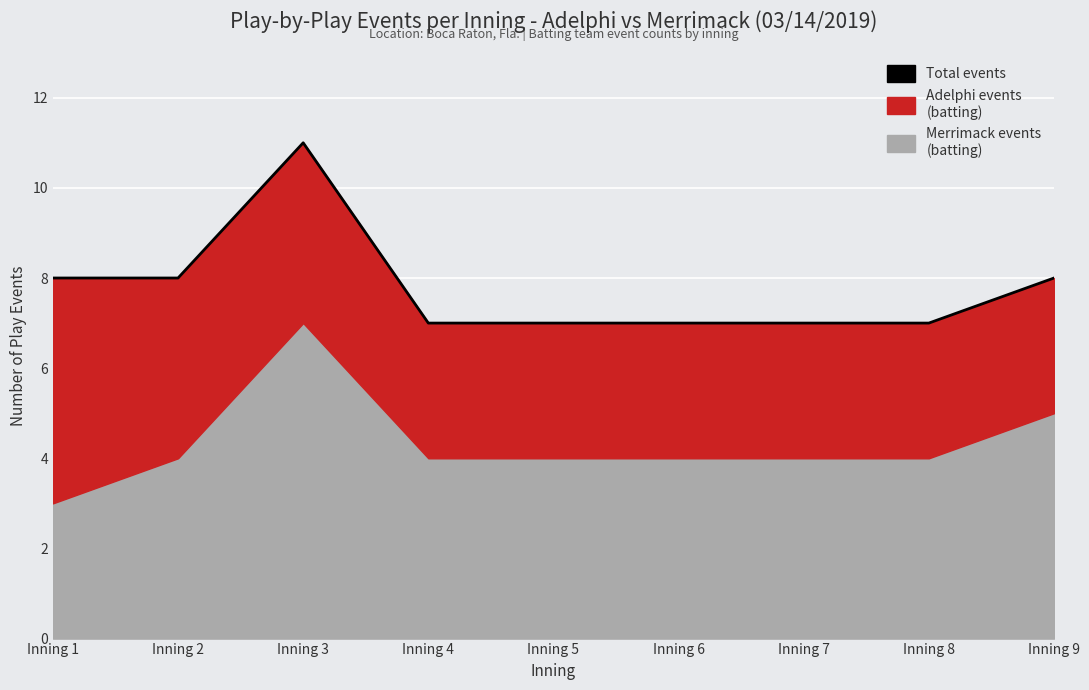

Rank the categories by value from lowest to highest.

Inning 4, Inning 5, Inning 6, Inning 7, Inning 8, Inning 1, Inning 2, Inning 9, Inning 3